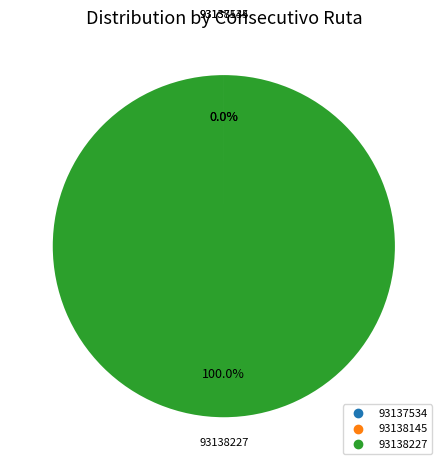

What is the majority slice?

93138227